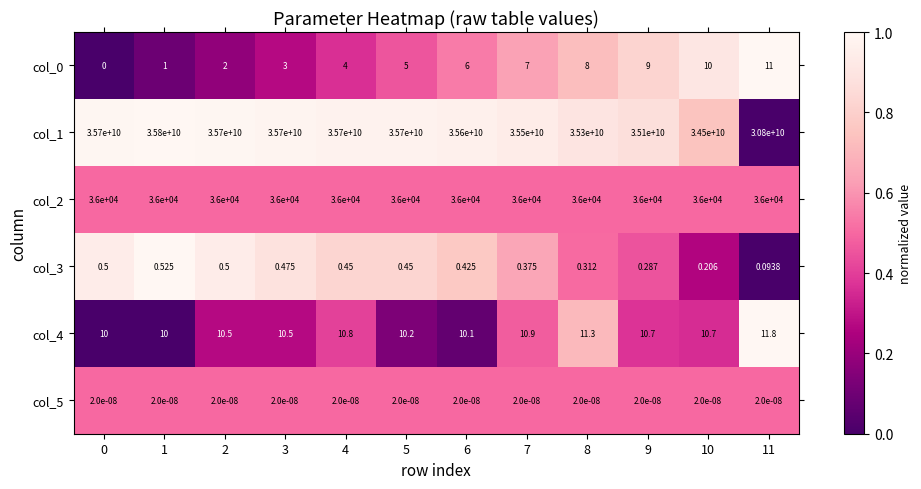

Is the value of col_4 at 0 greater than the value of col_1 at 10?

No